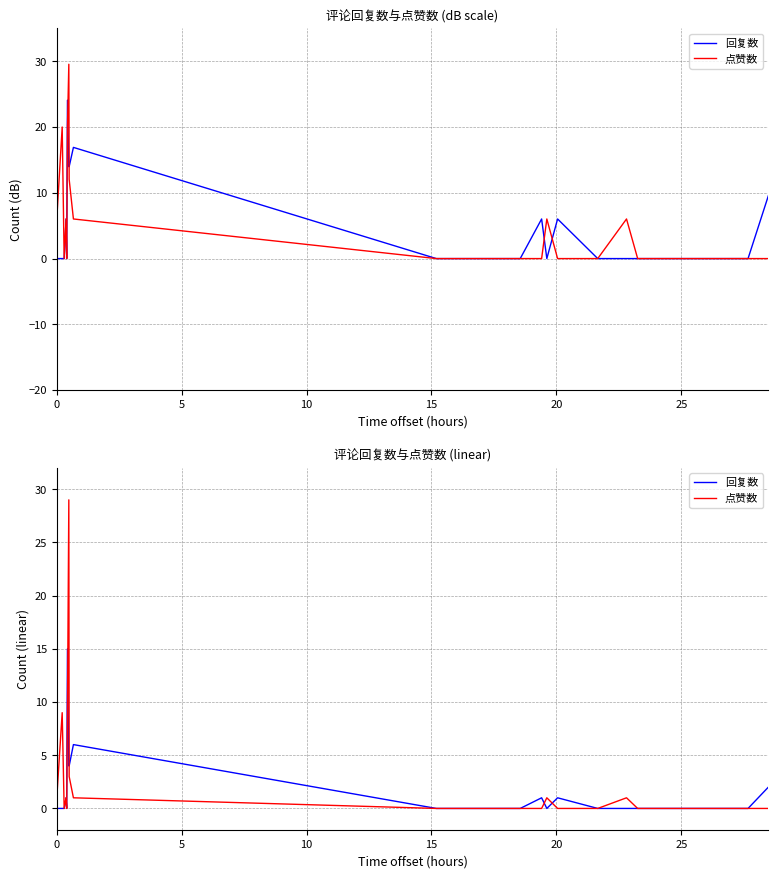

List the series in order of their peak value, lowest first.

回复数, 点赞数